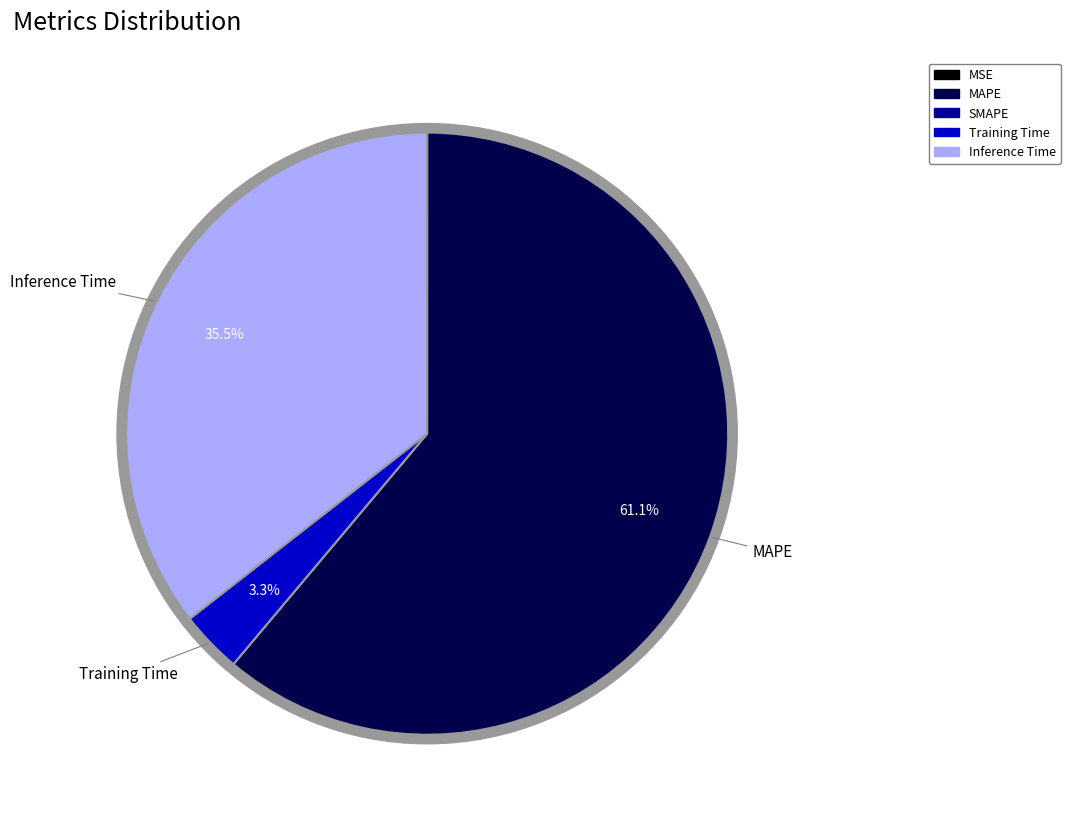

What percentage do Inference Time and MAPE together represent?

96.7%